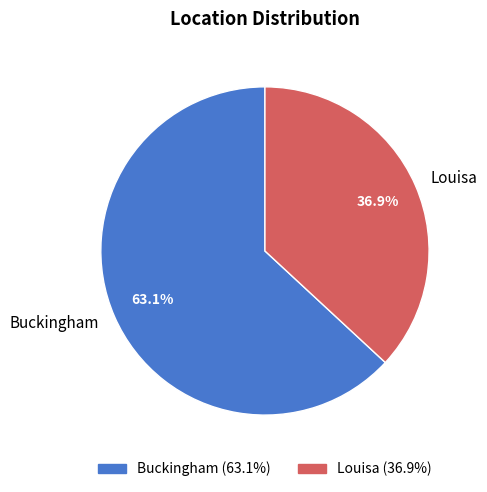

To the nearest percent, what portion does Buckingham represent?

63%